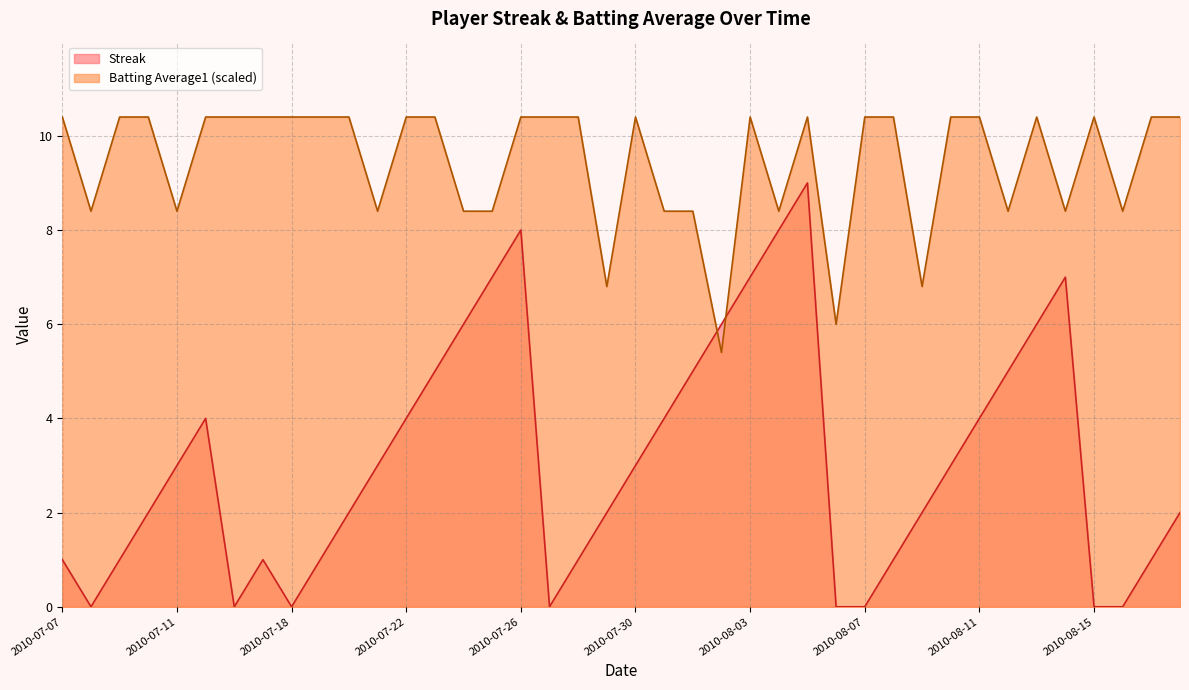

Read the Batting Average1 value at 2010-08-12.

8.4